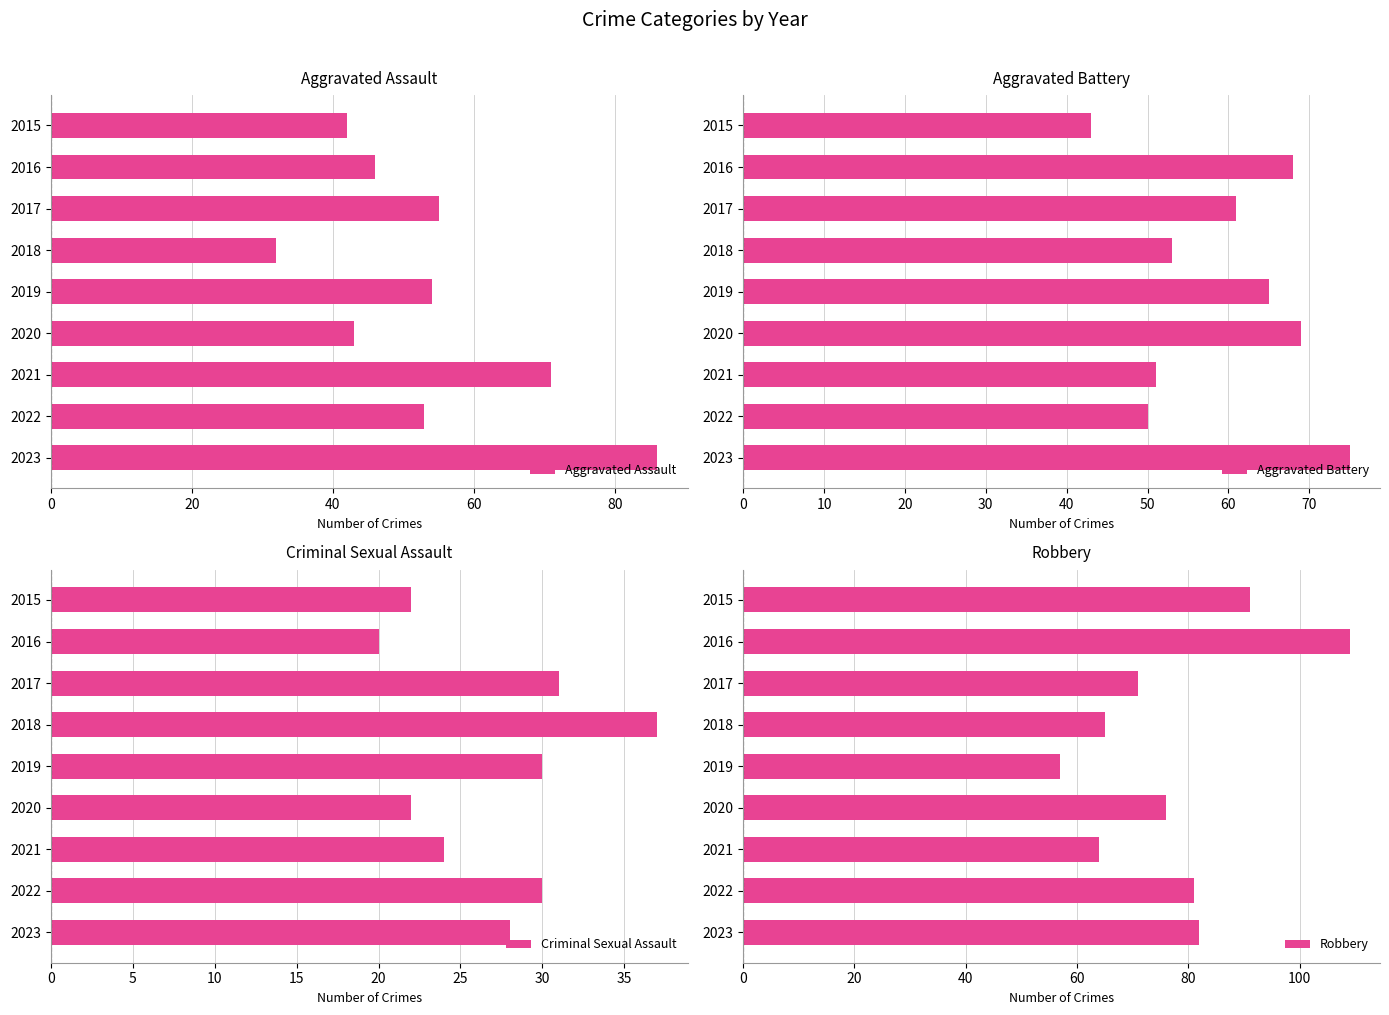

At how many categories does at least one series exceed 87?

2